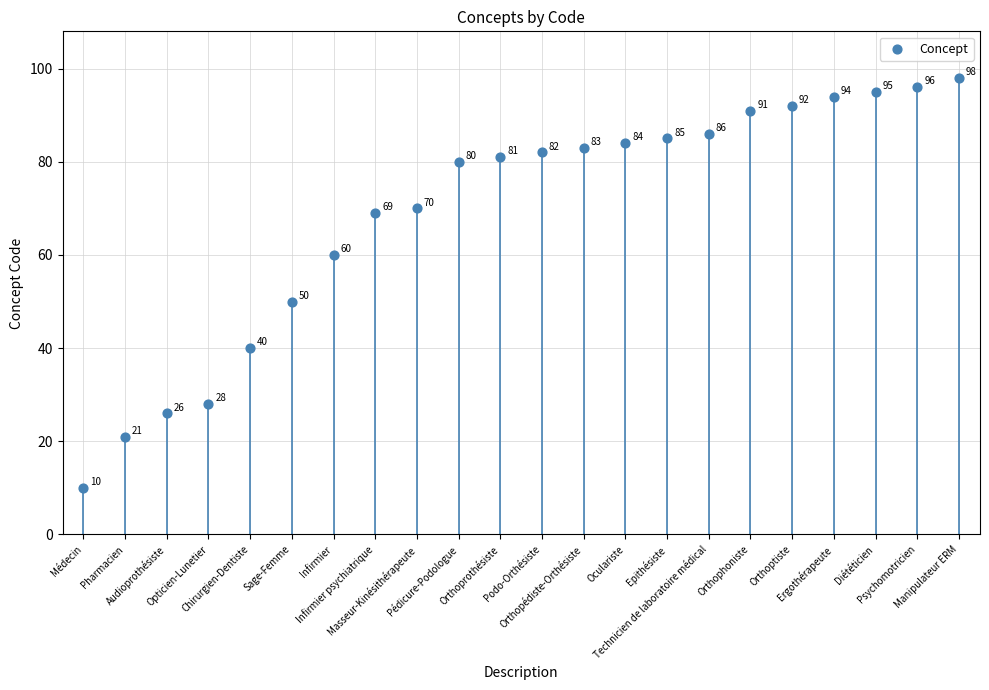

What is the ratio of the value at Diététicien to the value at Technicien de laboratoire médical?

1.1